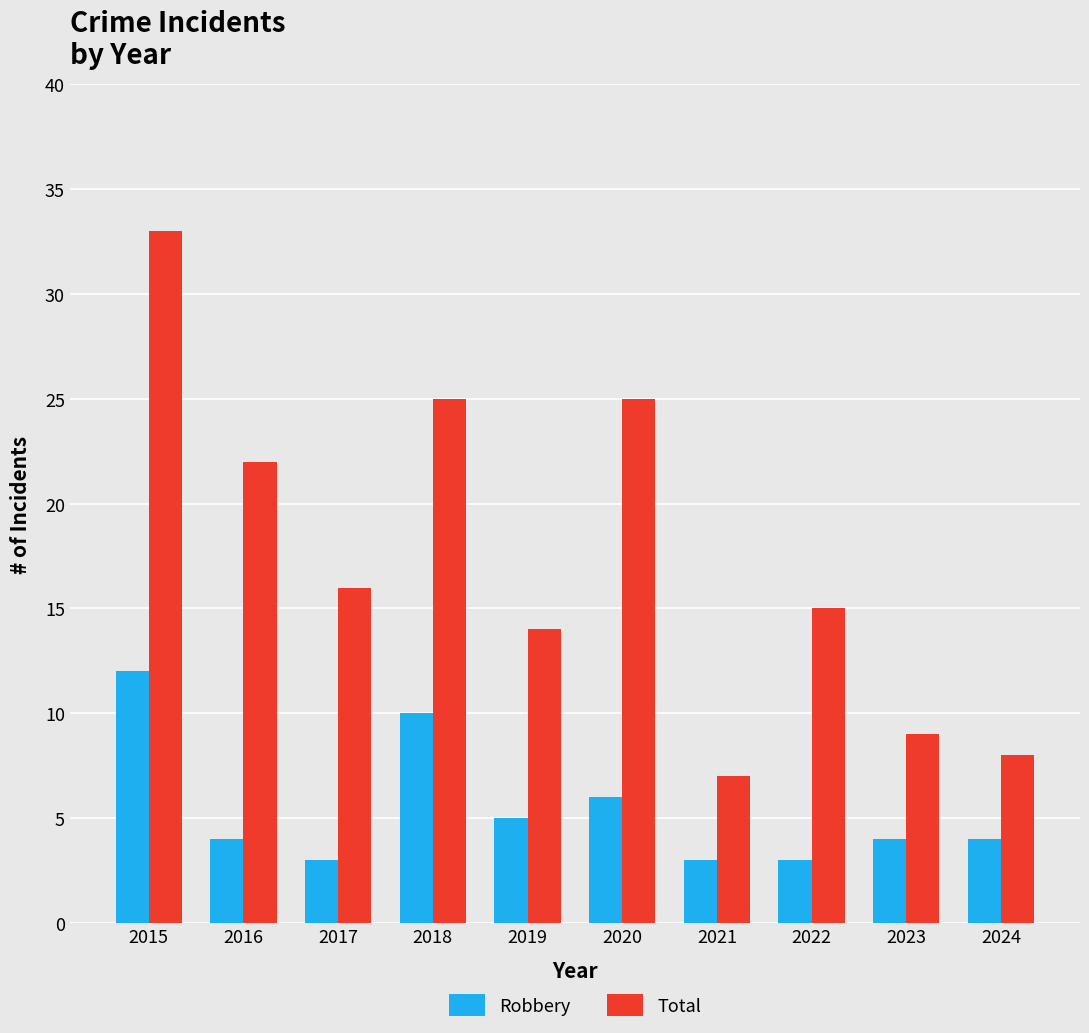

List the series in order of their peak value, highest first.

Total, Robbery